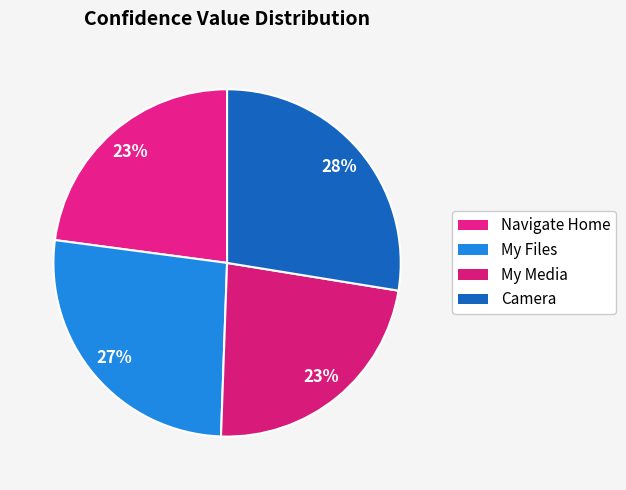

How many slices are in this pie chart?

4